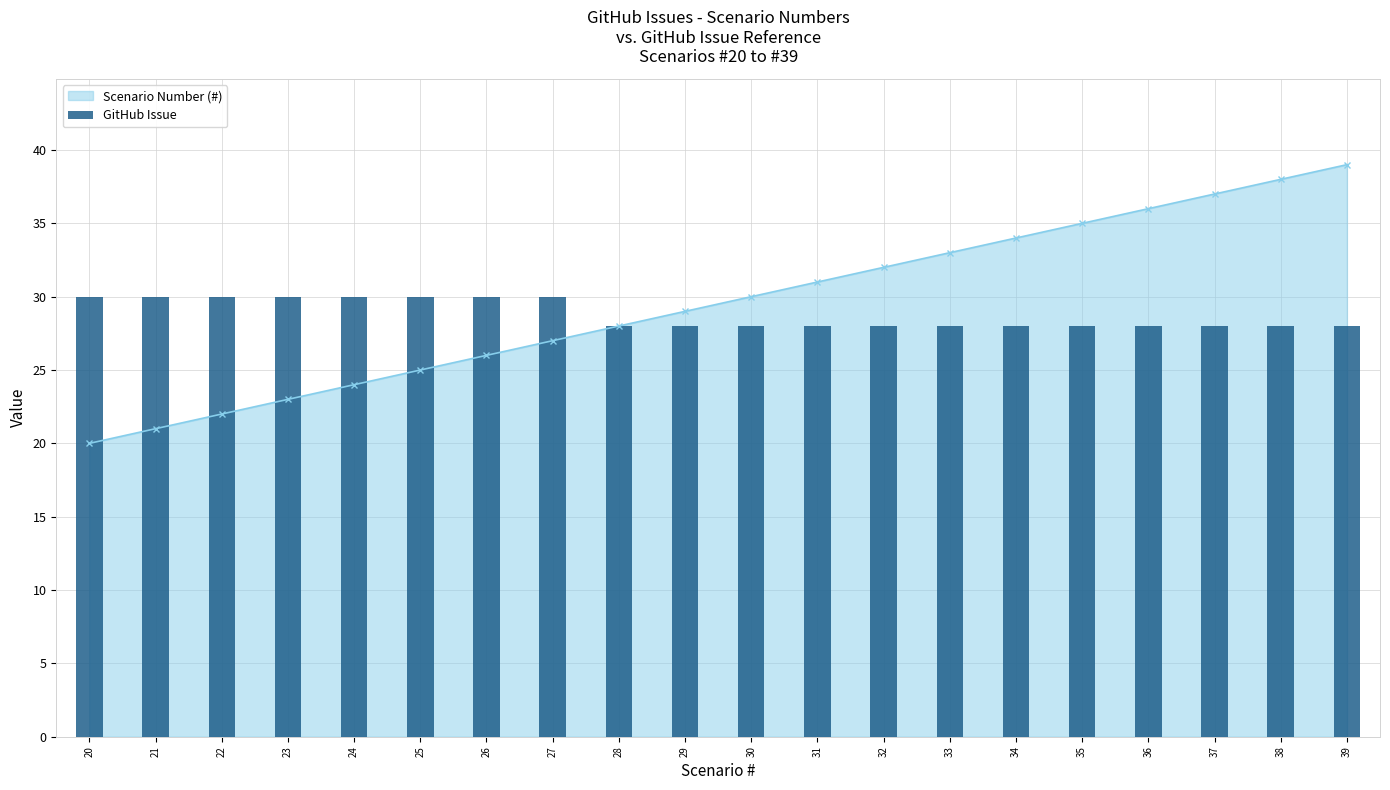

True or false: Scenario Number (#) has a value of 36 at 36.

True